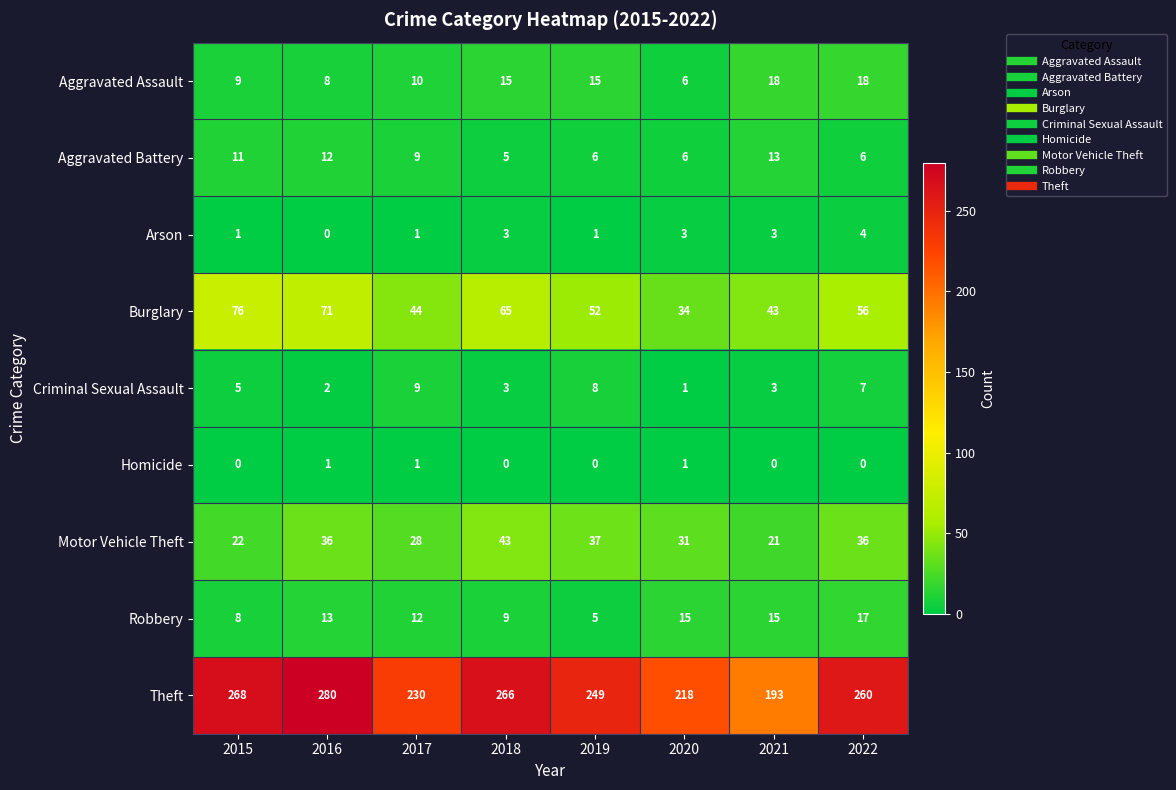

Rank the series at 2015 from highest to lowest value.

Theft, Burglary, Motor Vehicle Theft, Aggravated Battery, Aggravated Assault, Robbery, Criminal Sexual Assault, Arson, Homicide